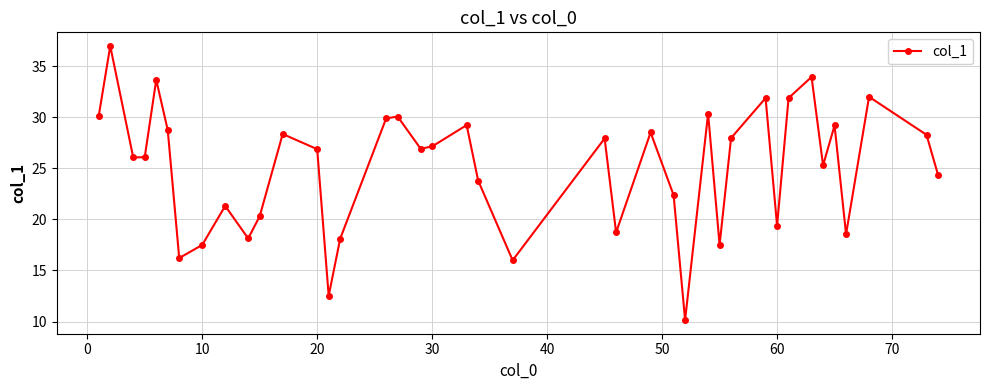

What is the average value?

25.1